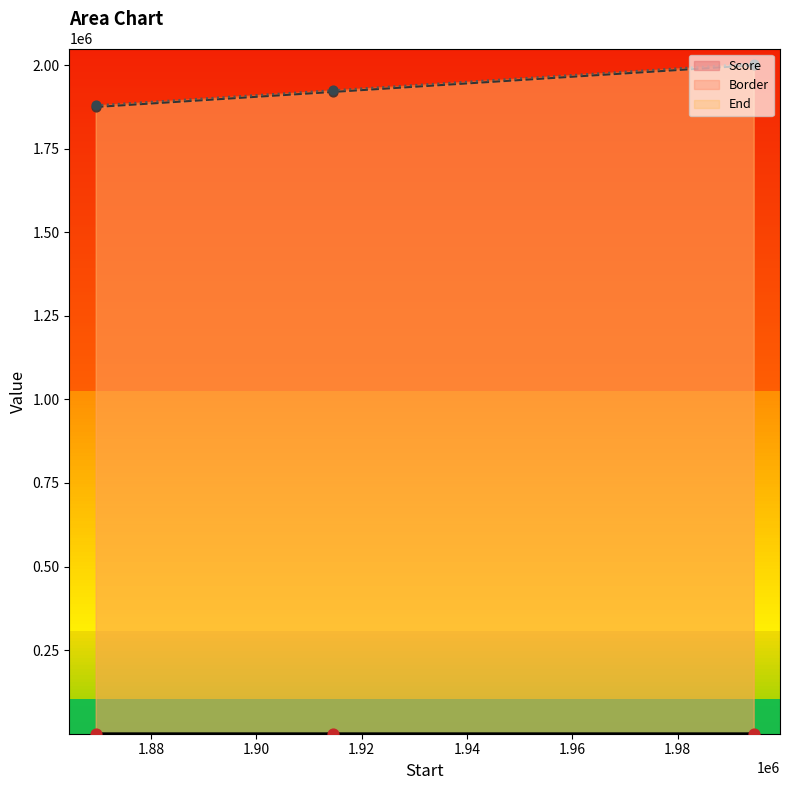

Which series has the largest total across all categories?

End